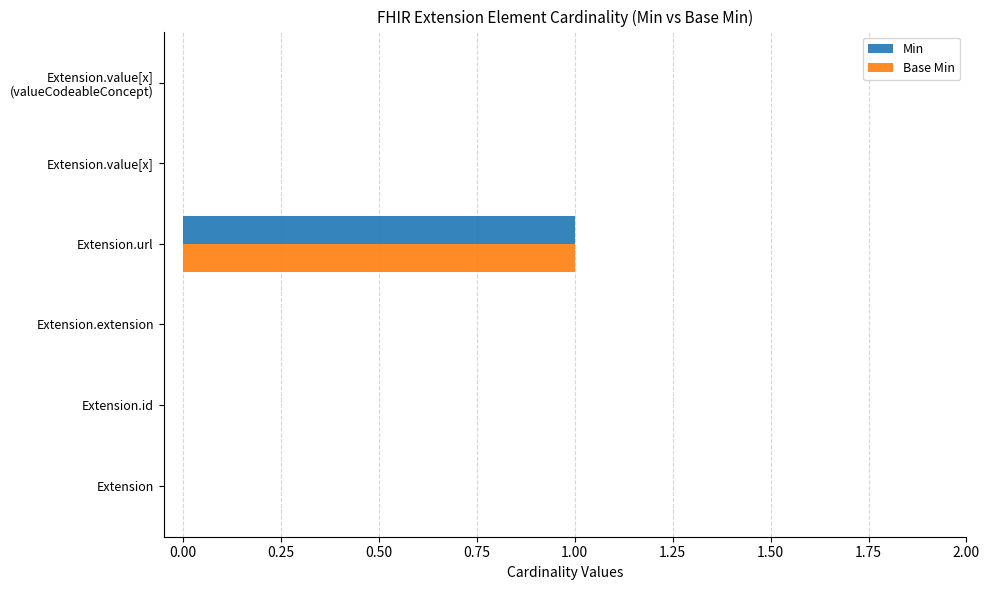

Is the value of Base Min at Extension.url greater than the value of Min at Extension?

Yes